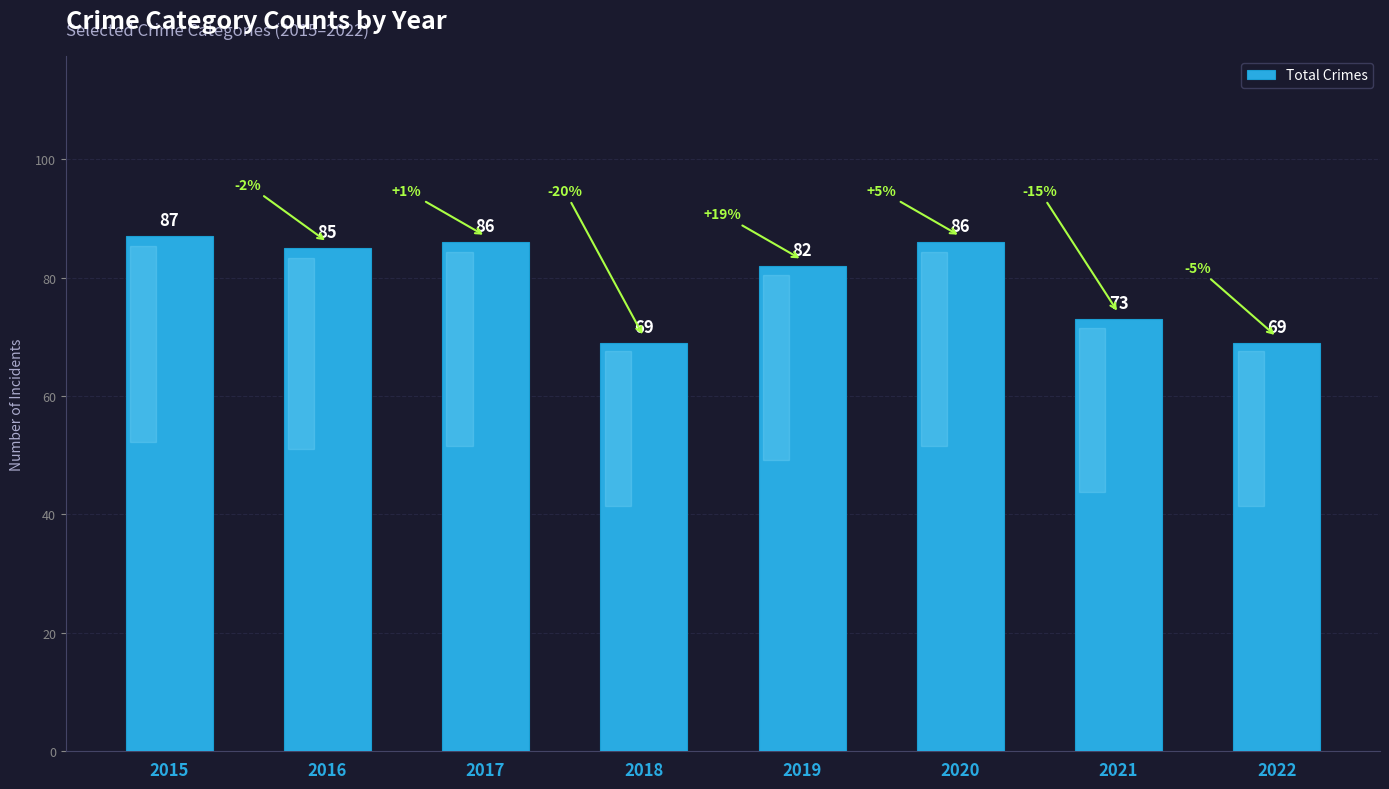

What is the greatest value displayed?

87